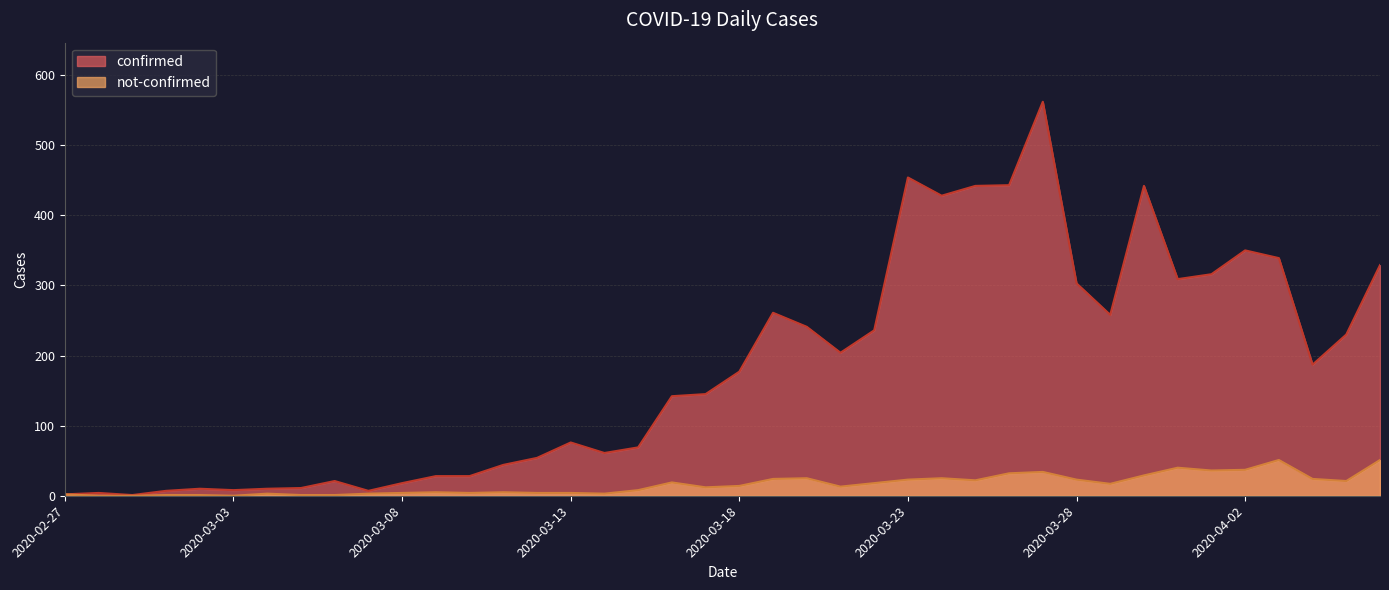

Is the value of not-confirmed at 2020-04-03 greater than the value of confirmed at 2020-04-02?

No